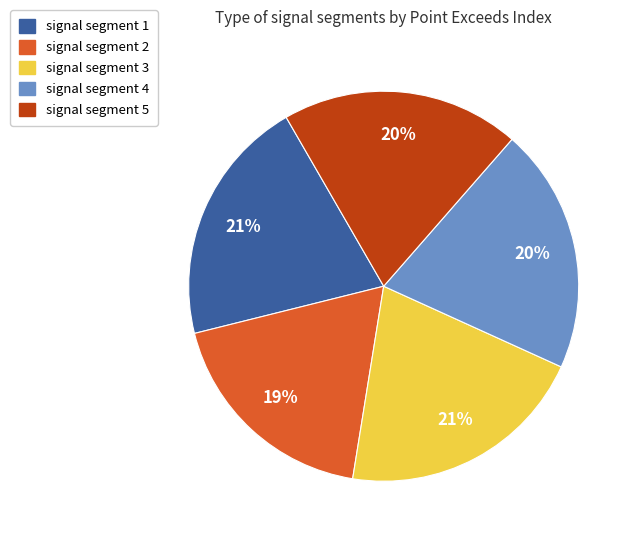

How many segments does this pie chart have?

5